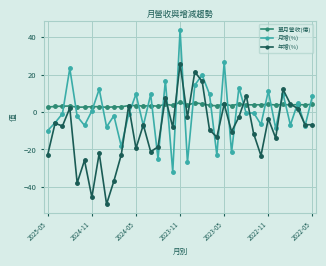

What is the smallest value displayed?

-49.2